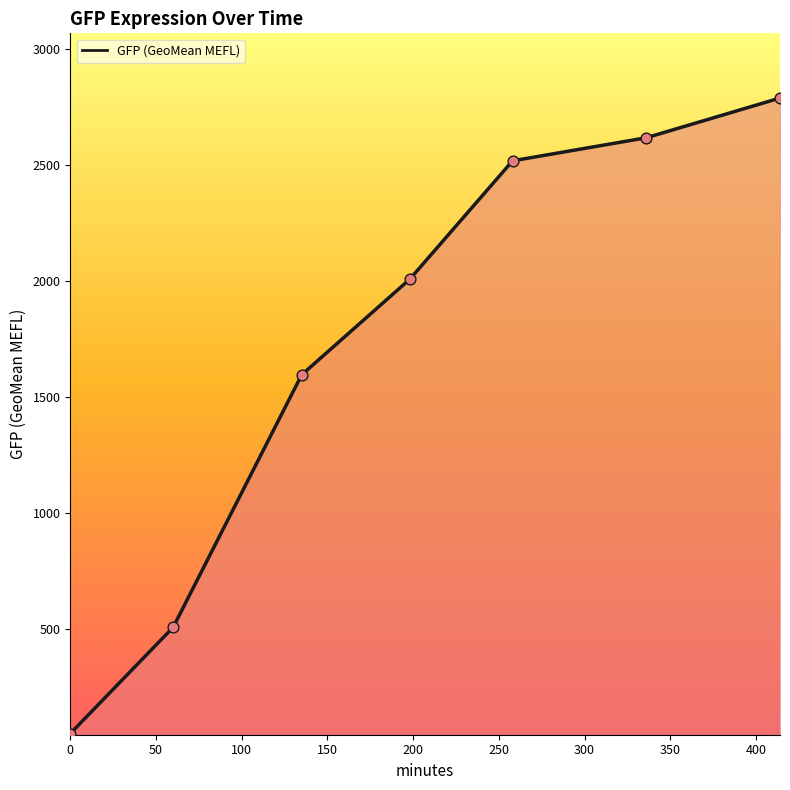

True or false: the data has more than 2 interior local peaks.

False